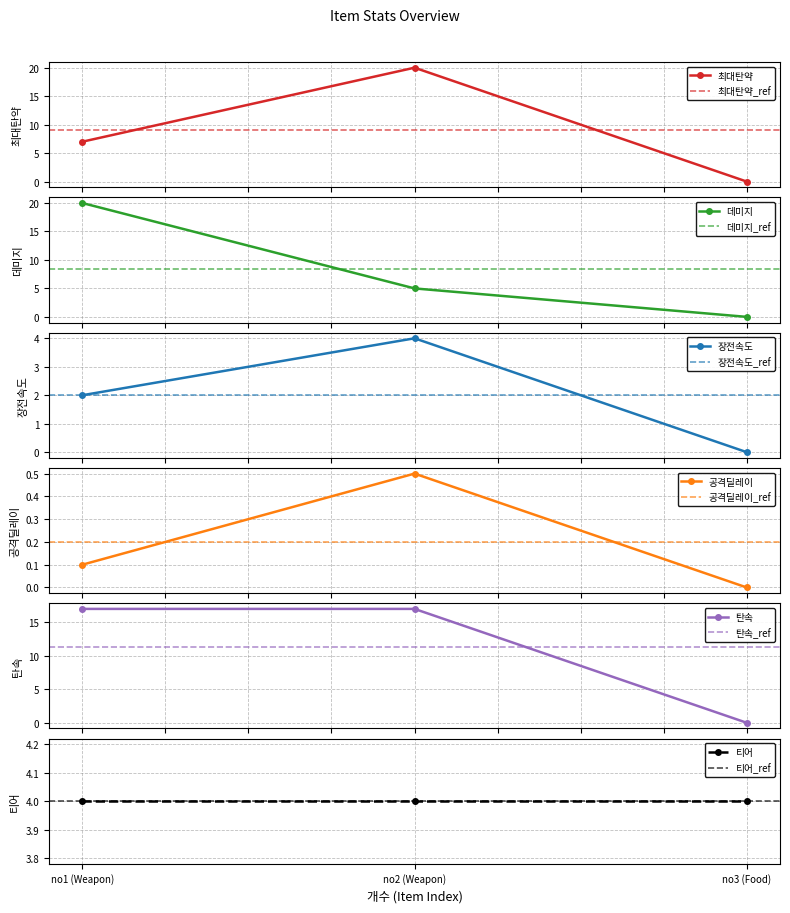

What is the difference between the 장전속도 values at no2 (Weapon) and no1 (Weapon)?

2.0